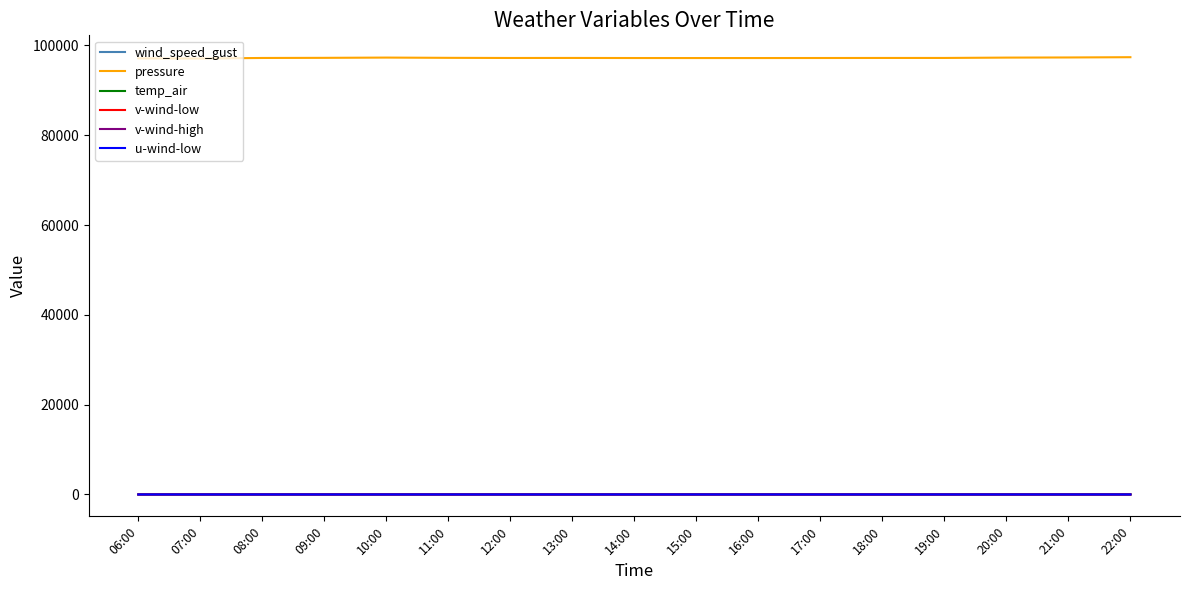

True or false: temp_air has a value of 13.3 at 10:00.

True